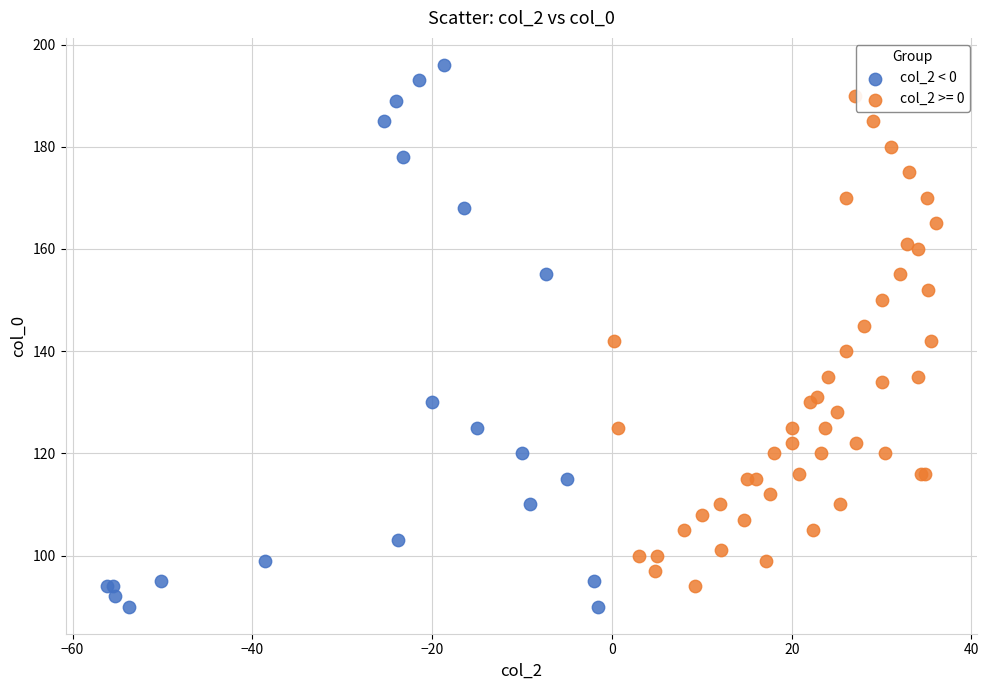

Which series has the widest spread of Y values?

col_2 < 0